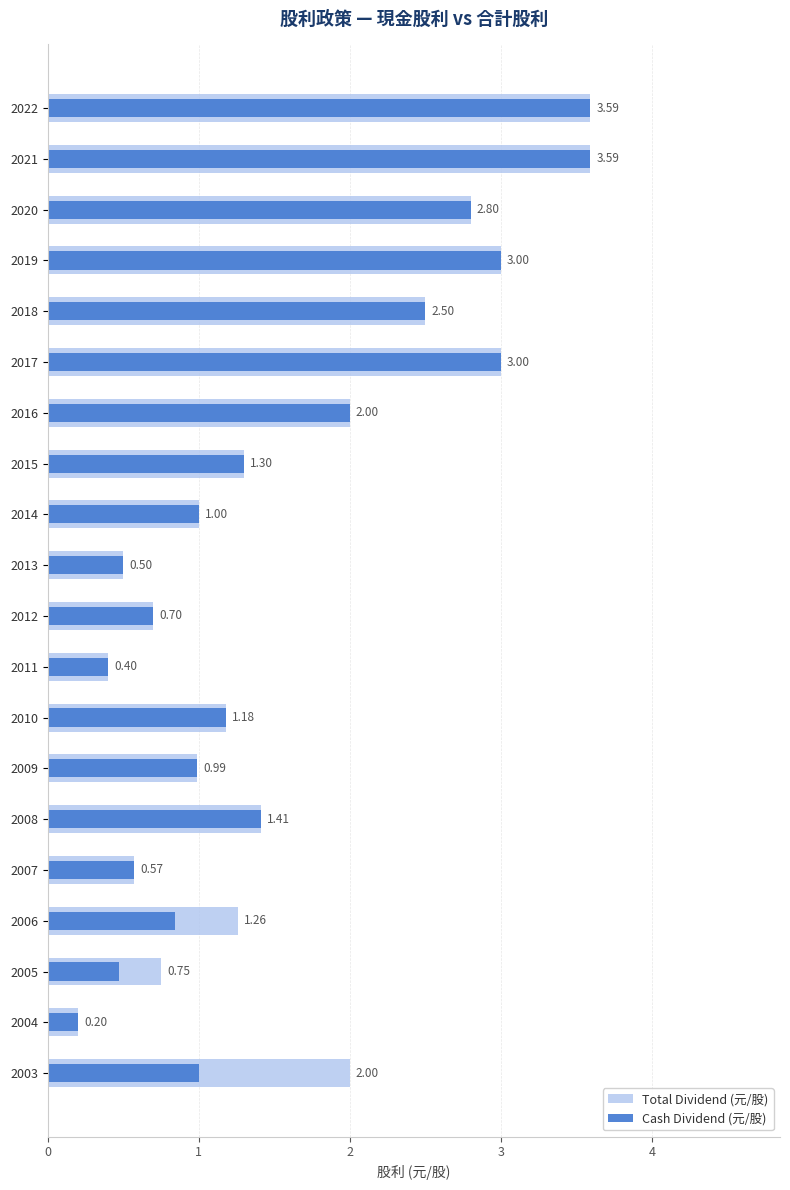

Which has a higher value, 2008 or 2018?

2018